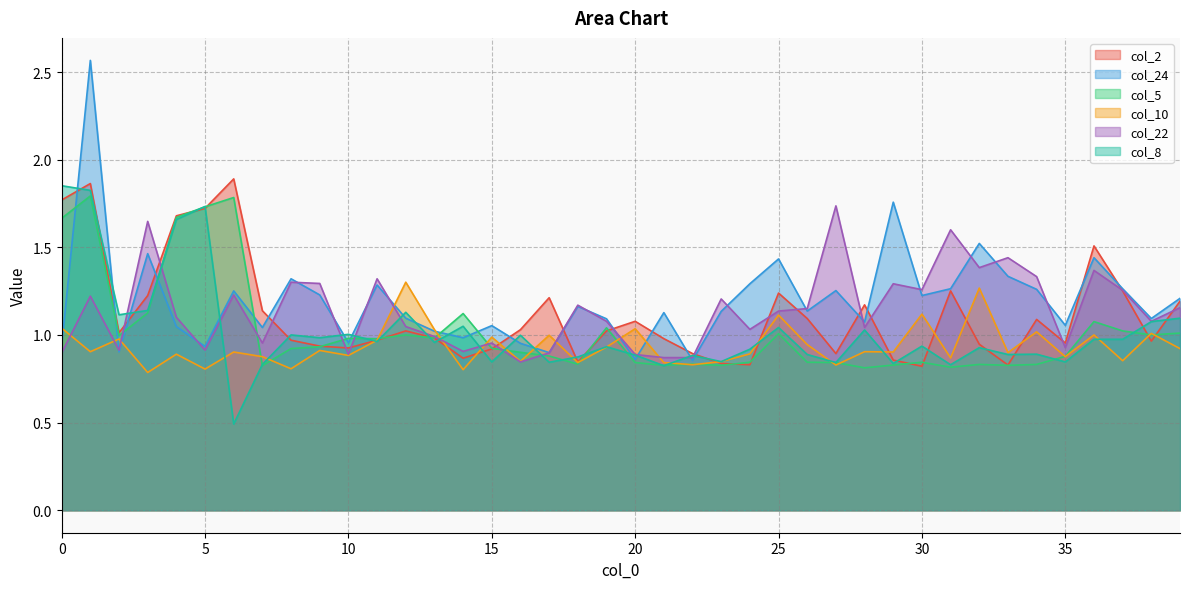

What is the average value of the col_5 series?

1.0